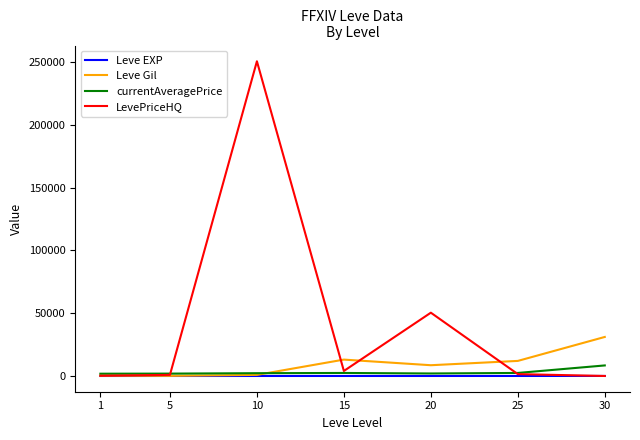

What is the difference between the maximum and minimum values in the Leve Gil series?

30960